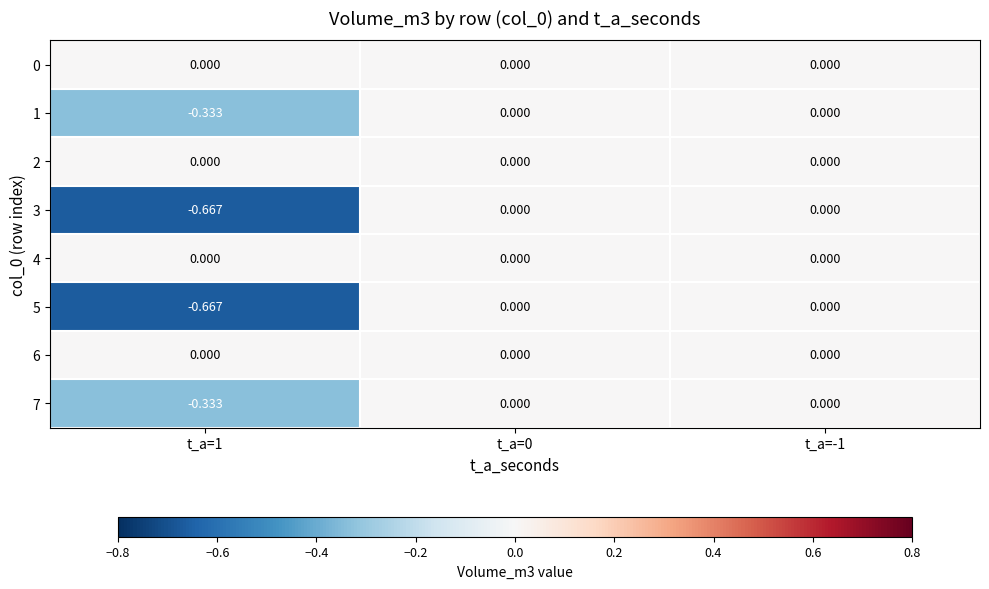

Reading right to left, what are all the values shown in this chart?

0: t_a=-1=0.0	t_a=0=0.0	t_a=1=0.0
1: t_a=-1=0.0	t_a=0=0.0	t_a=1=-0.3
2: t_a=-1=0.0	t_a=0=0.0	t_a=1=0.0
3: t_a=-1=0.0	t_a=0=0.0	t_a=1=-0.7
4: t_a=-1=0.0	t_a=0=0.0	t_a=1=0.0
5: t_a=-1=0.0	t_a=0=0.0	t_a=1=-0.7
6: t_a=-1=0.0	t_a=0=0.0	t_a=1=0.0
7: t_a=-1=0.0	t_a=0=0.0	t_a=1=-0.3